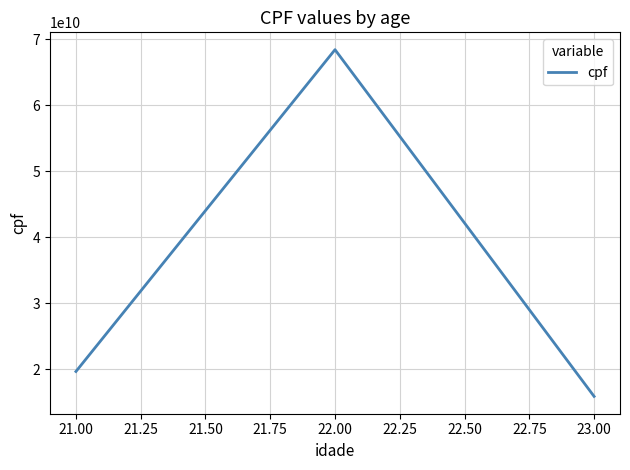

At which category does the chart reach its minimum across all series?

23.00